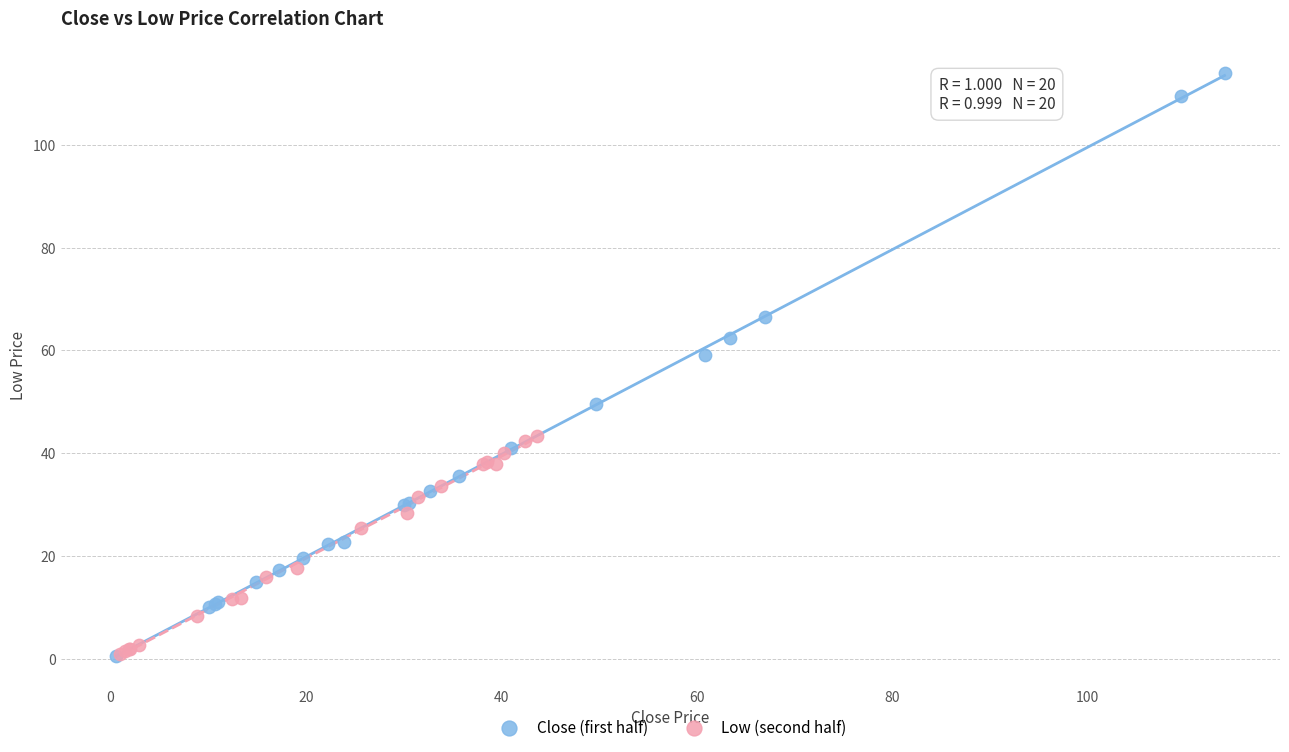

Which series has the largest Y range (max minus min)?

Close (first half)